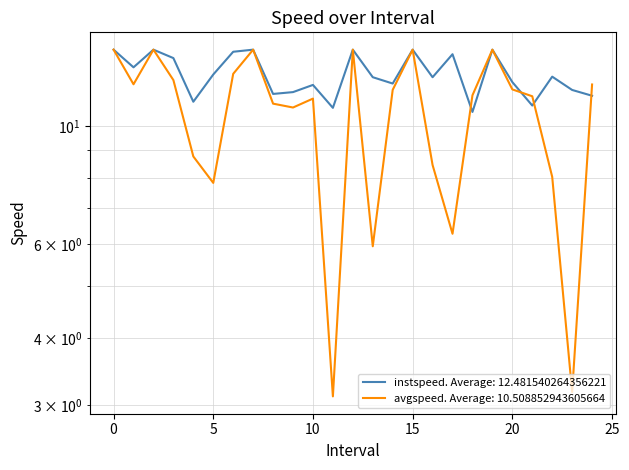

How many lines are shown in the chart?

2